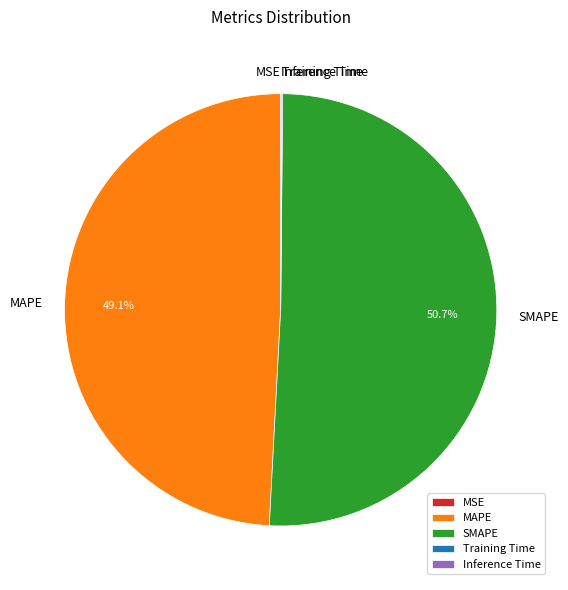

What is the majority slice?

SMAPE